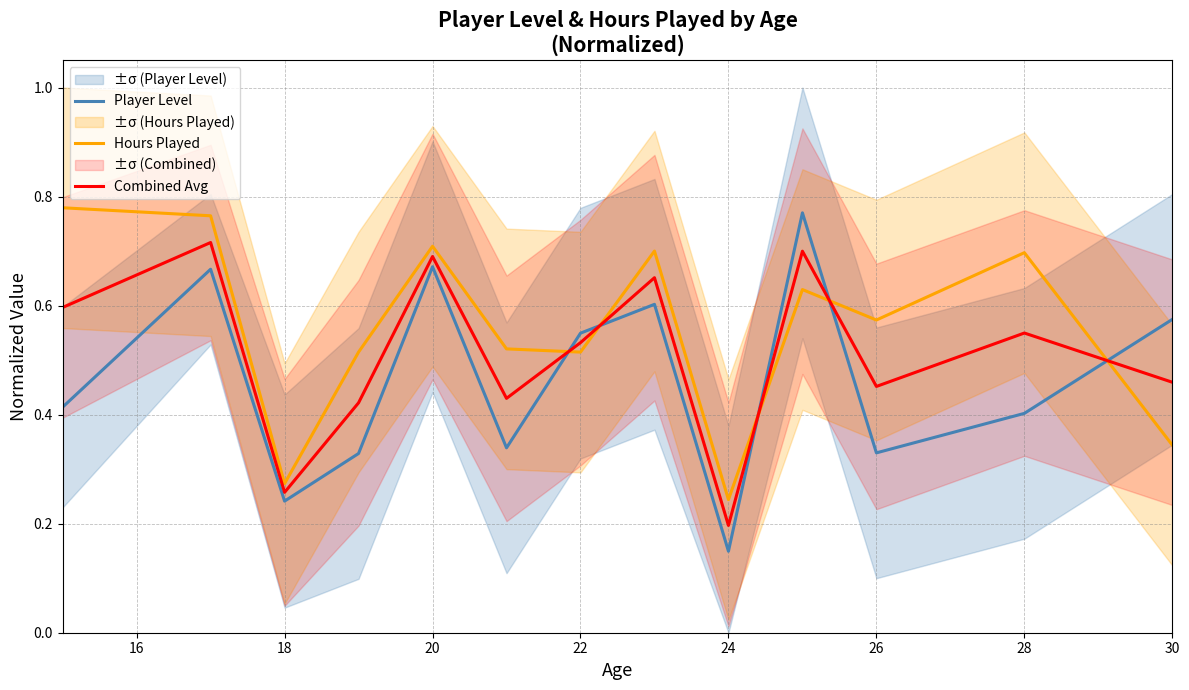

Which category has the lowest value in the Combined Avg series?

24